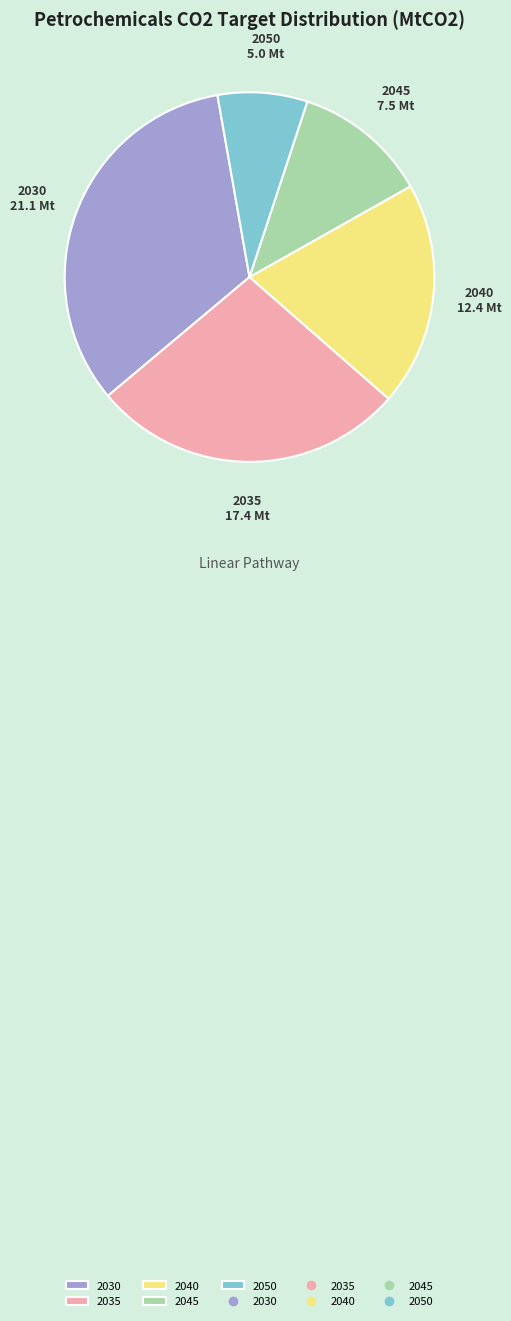

Does any single category account for the majority?

No